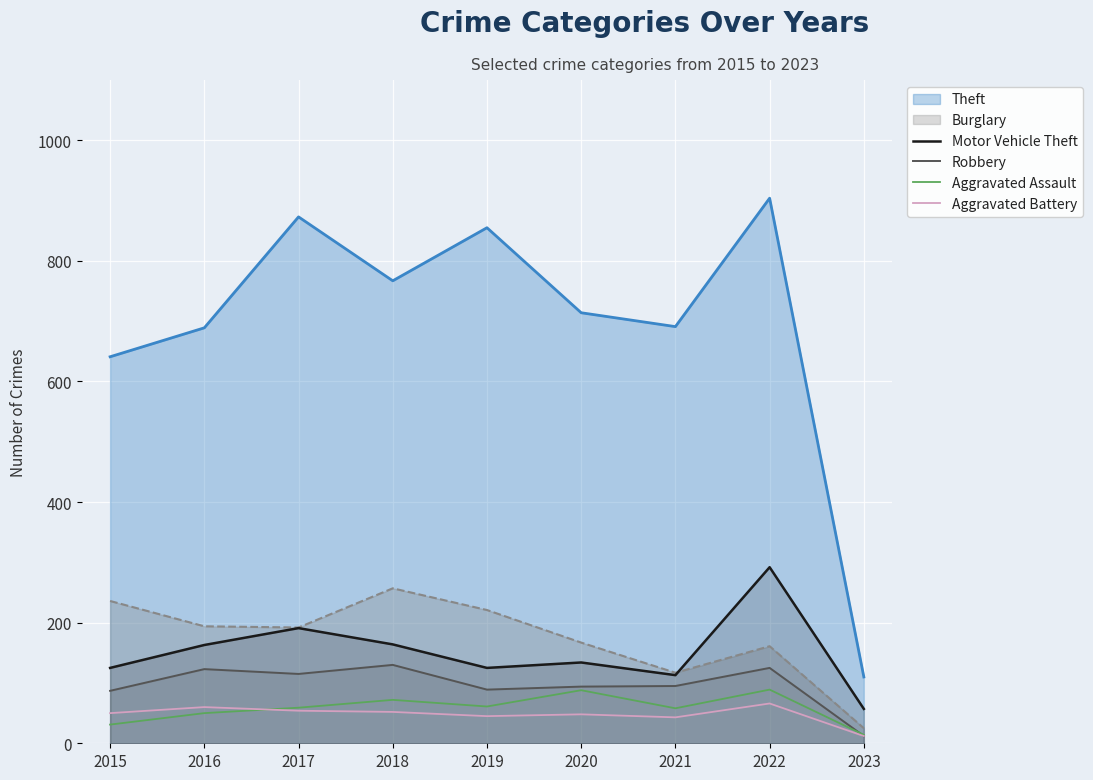

What is the difference between the maximum and minimum values in the Aggravated Battery series?

54